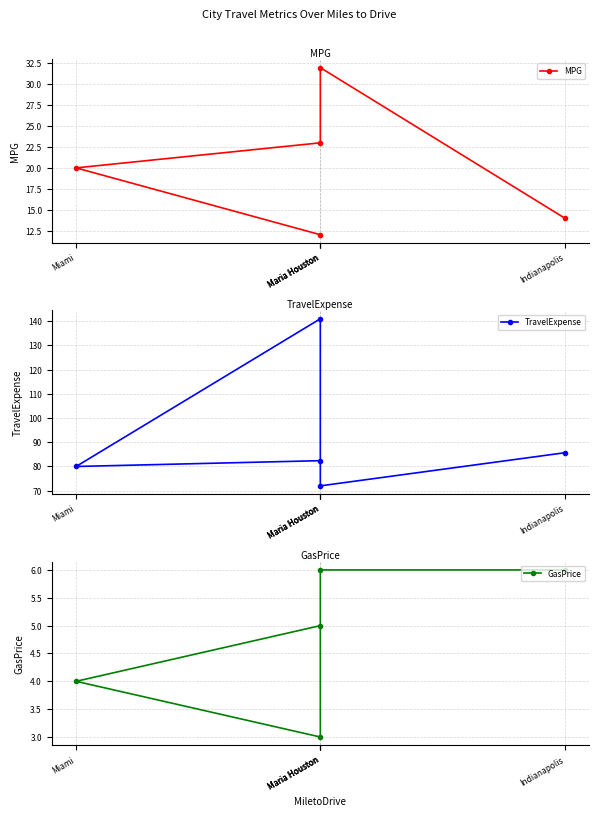

What value does the GasPrice series have at Maria Houston?

5.0